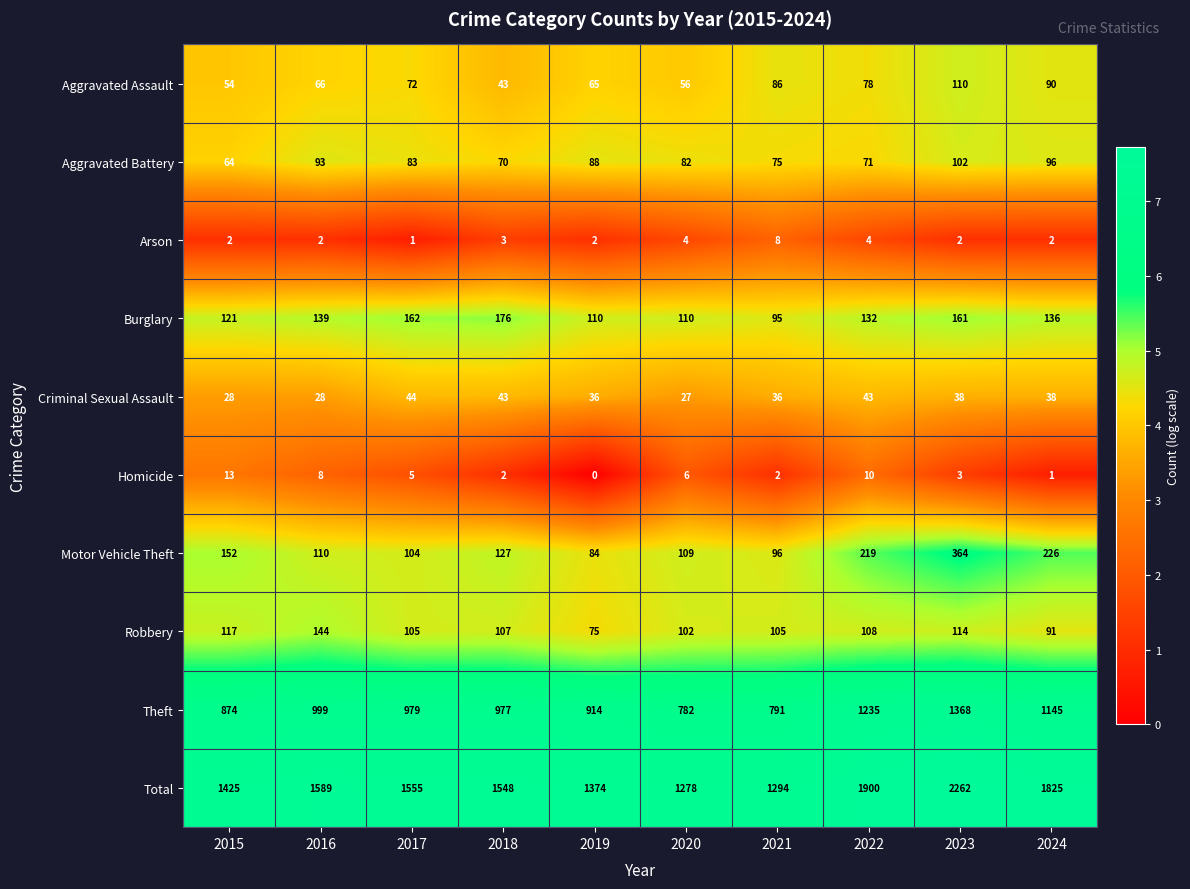

What is the greatest value displayed?

2262